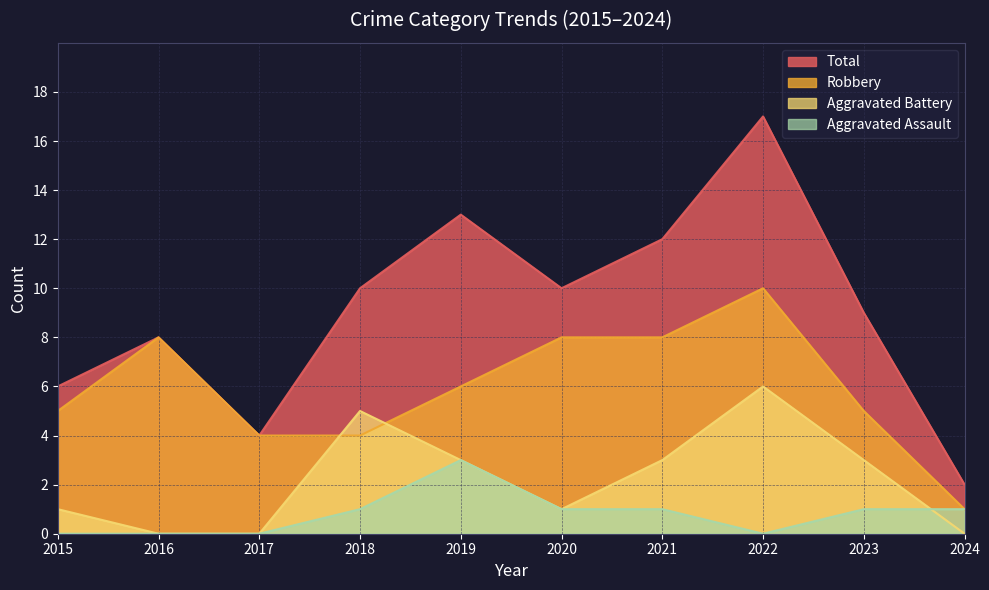

Does the chart have visible grid lines?

Yes